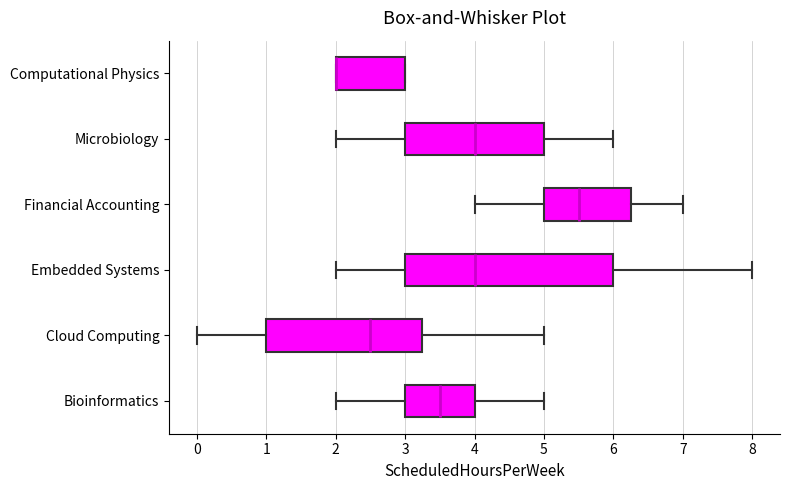

Reading bottom to top, transcribe this box plot: for each box, give where its median line is, the range the box spans, and where its two whiskers end, as read against the x-axis. The values are not printed on the chart, so give them approximately, as read against the axis.

Bioinformatics: median 3.5, box 3.0 to 4.0, whiskers 2.0 to 5.0
Cloud Computing: median 2.5, box 1.0 to 3.3, whiskers 0.0 to 5.0
Embedded Systems: median 4.0, box 3.0 to 6.0, whiskers 2.0 to 8.0
Financial Accounting: median 5.5, box 5.0 to 6.3, whiskers 4.0 to 7.0
Microbiology: median 4.0, box 3.0 to 5.0, whiskers 2.0 to 6.0
Computational Physics: median 2.0 (drawn on the box's left edge), box 2.0 to 3.0, whiskers 2.0 to 3.0